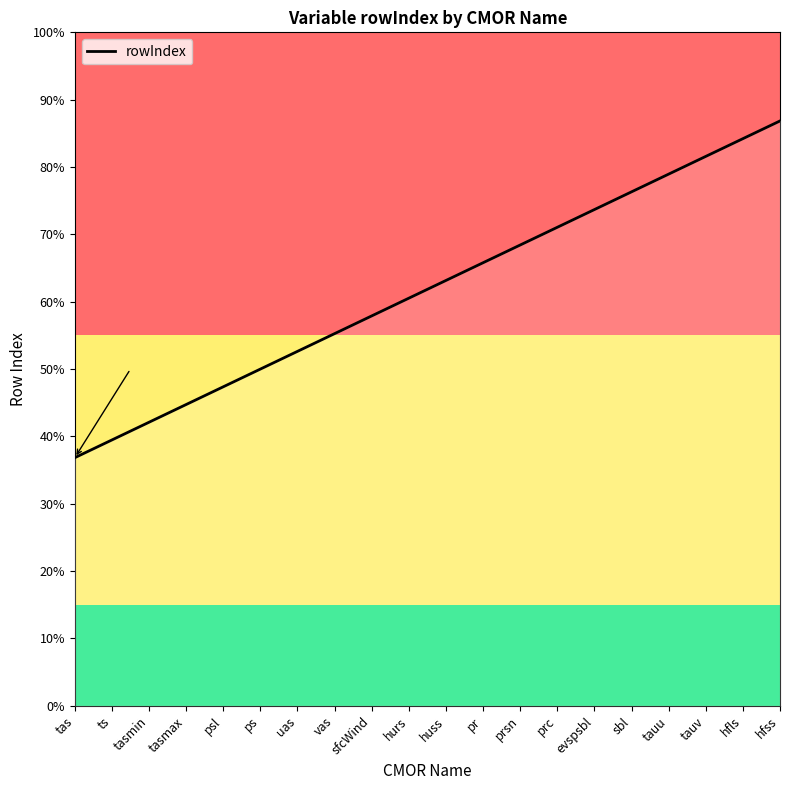

Is this an area chart (filled region under the line)?

Yes